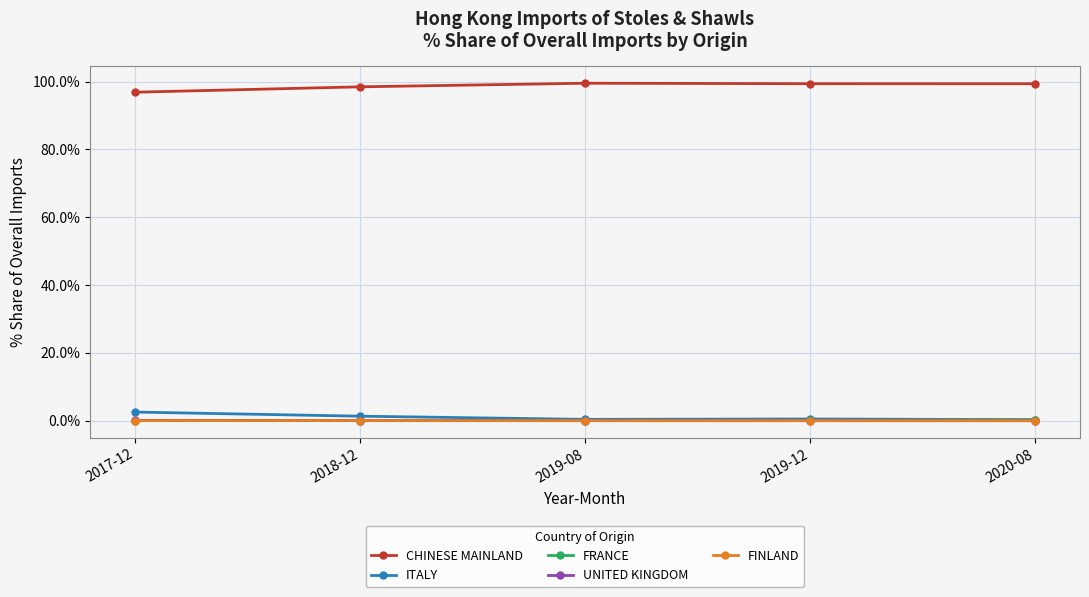

In UNITED KINGDOM, how many points are lower than both neighbors (excluding endpoints)?

1